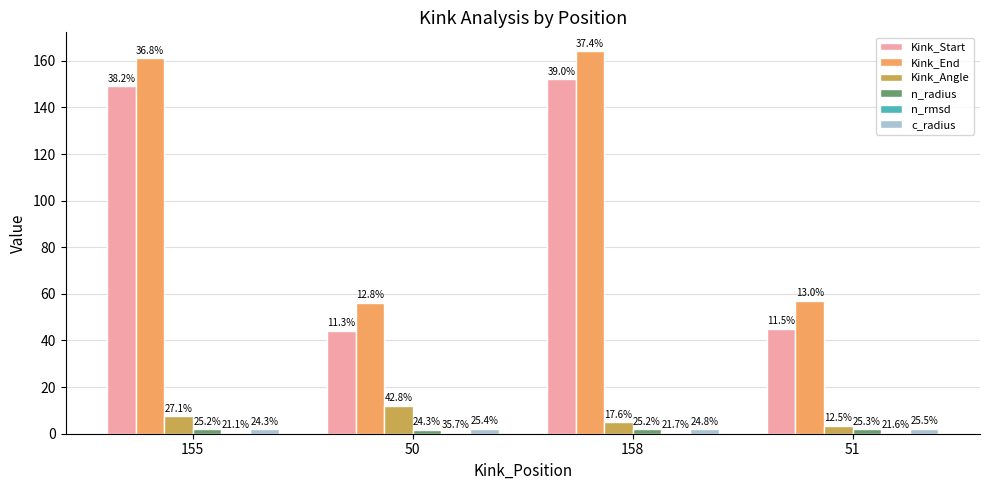

What is the difference between the maximum and minimum values in the Kink_Start series?

108.0